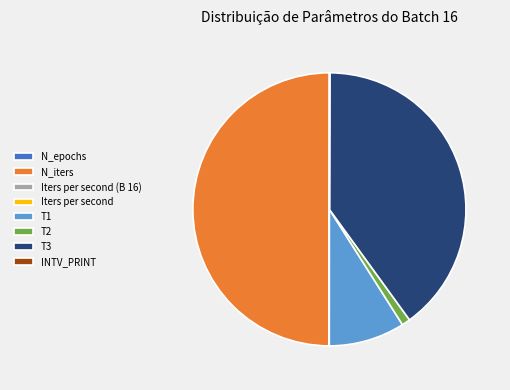

Between T2 and T1, which is larger?

T1